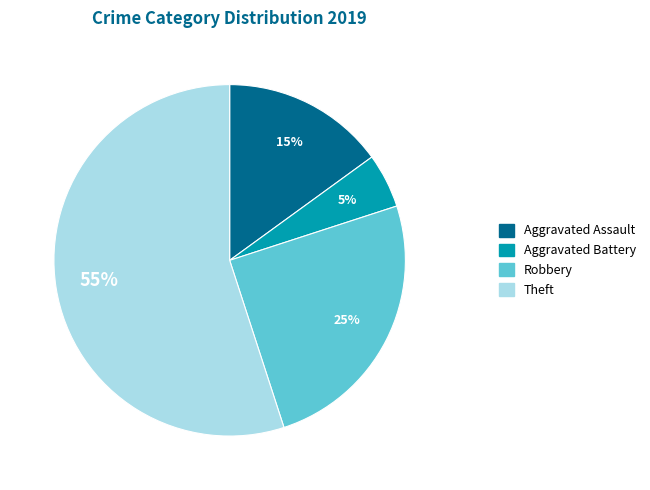

Approximately how many times larger is the value at Robbery compared to Aggravated Assault?

1.7